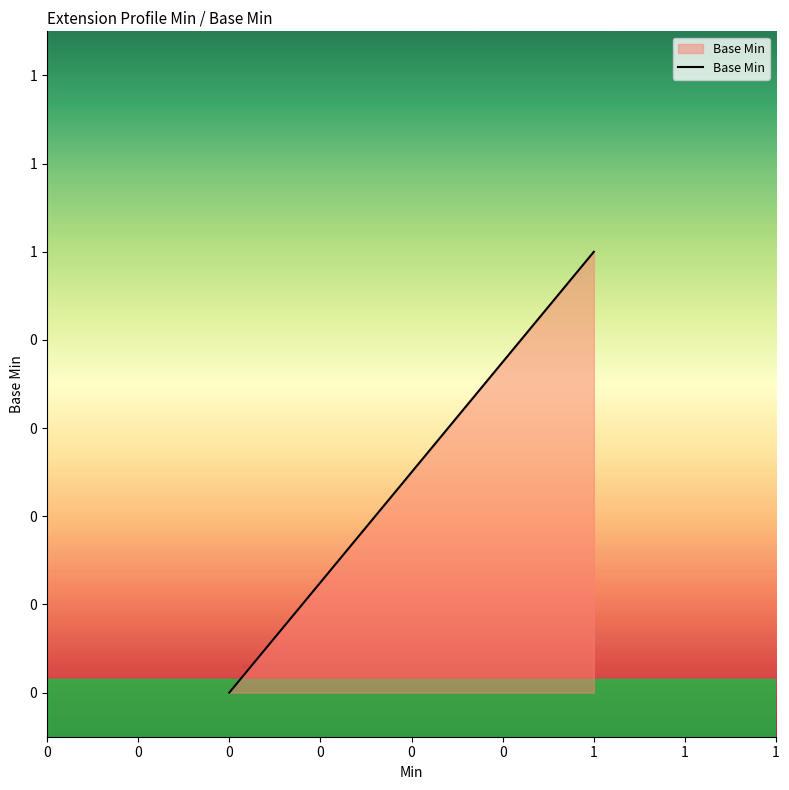

How many values exceed 0?

1